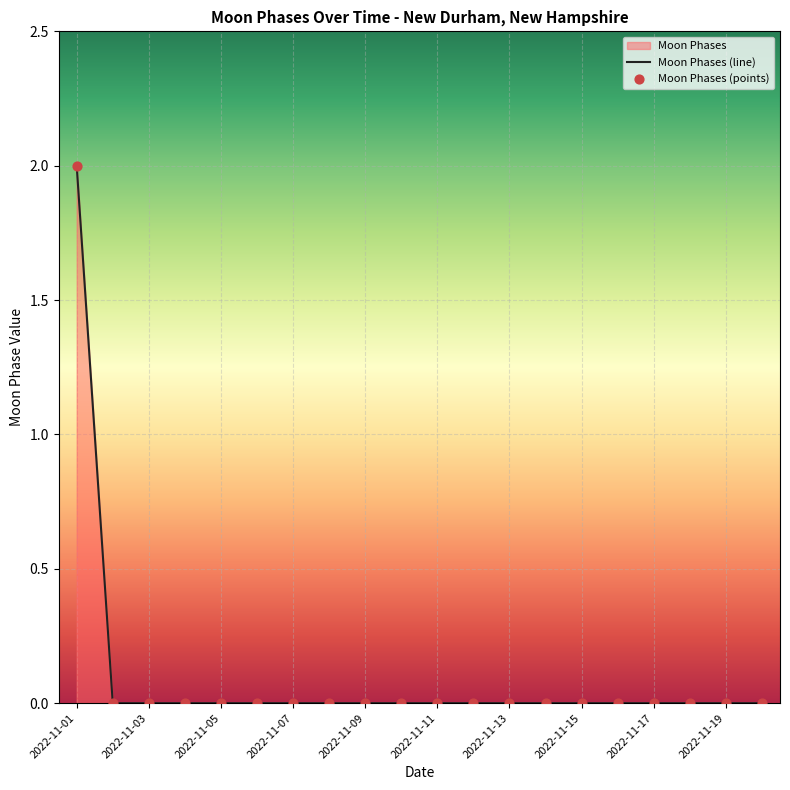

Which label corresponds to the largest value in the chart?

2022-11-01